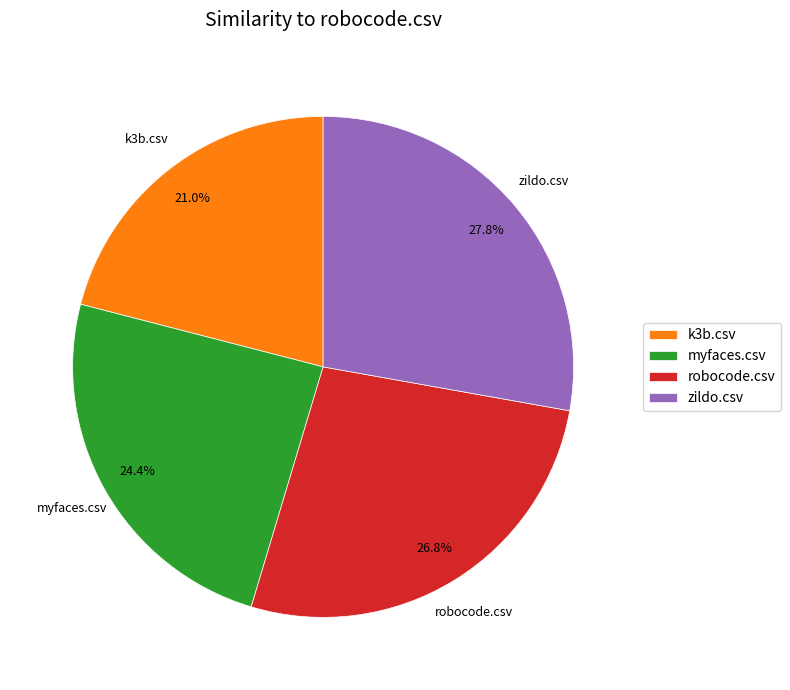

To the nearest percent, what is the combined percentage of robocode.csv and myfaces.csv?

51%